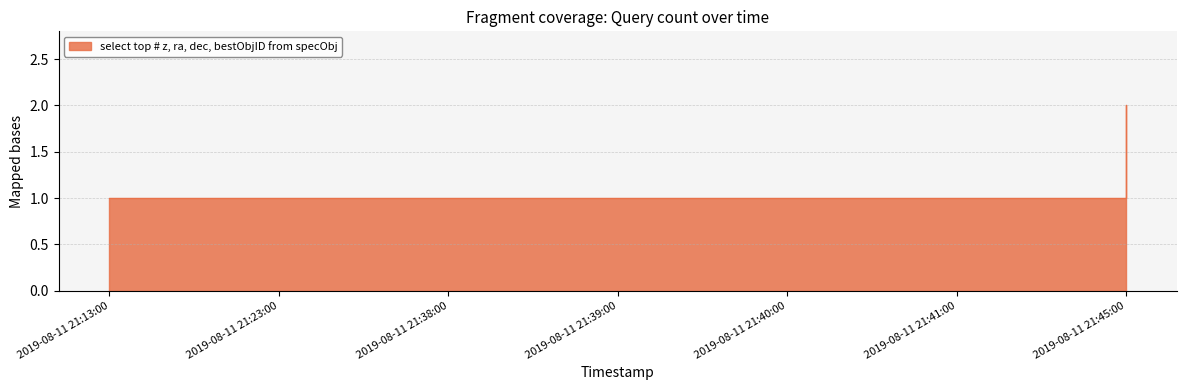

What is the change in value from 2019-08-11 21:13:00 to 2019-08-11 21:45:00?

+1